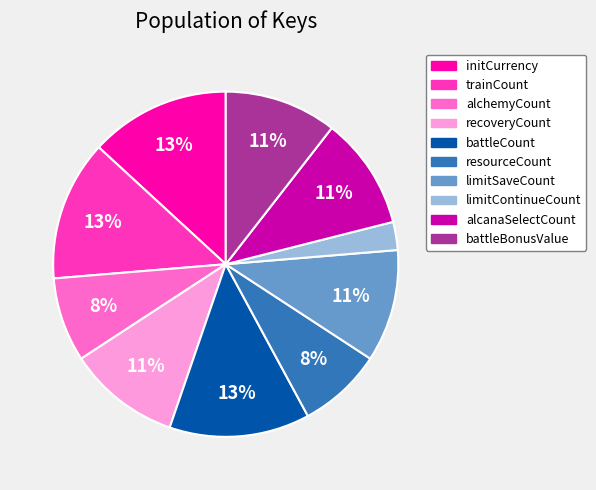

To the nearest percent, what is the average slice percentage?

10%